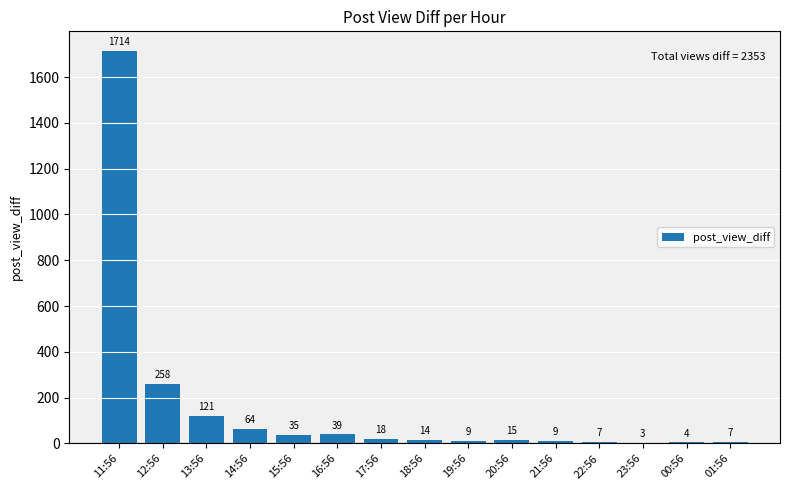

The chart shows a value of 9 at 21:56. True or false?

True